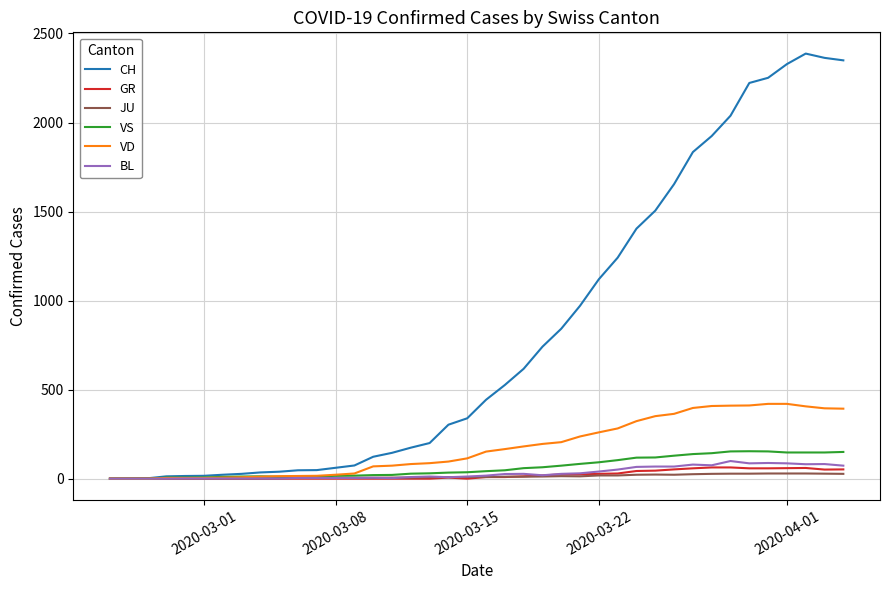

Which series has the largest total across all categories?

CH